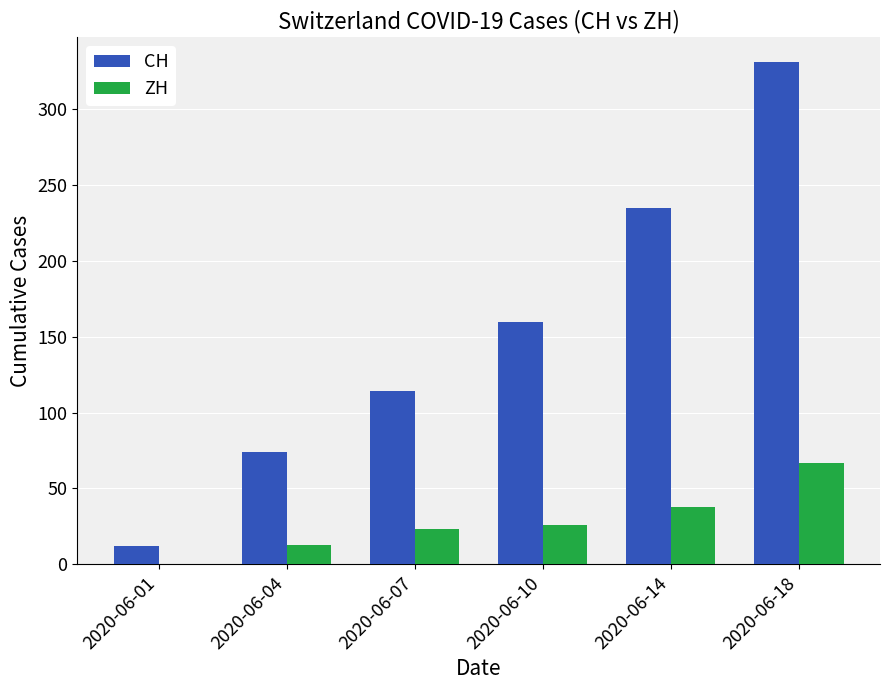

Which series has the largest total across all categories?

CH